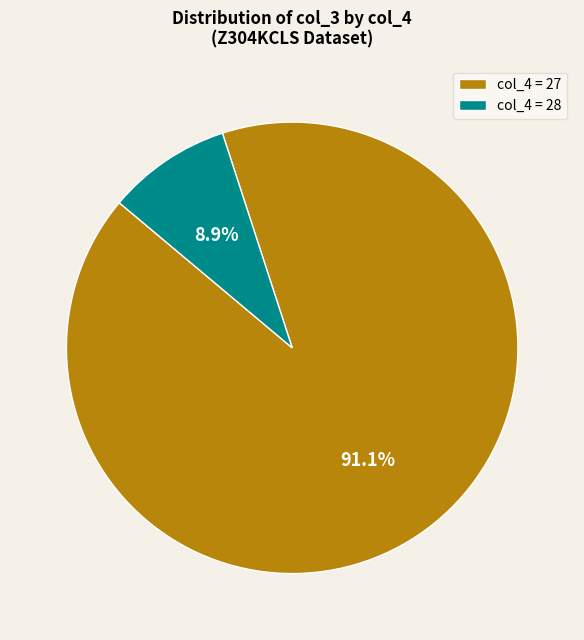

Rank the categories by value from highest to lowest.

col_4 = 27, col_4 = 28